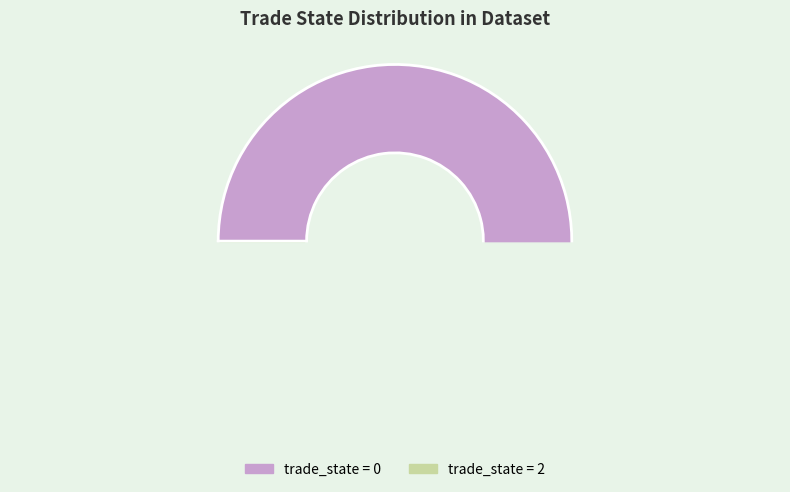

To the nearest percent, what is the combined percentage of 2 and 0?

100%